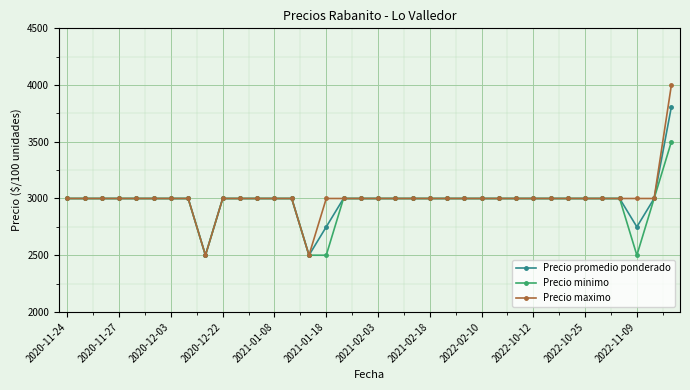

Reading left to right, list all the values displayed in this chart.

Precio promedio ponderado: 3000	3000	3000	3000	3000	3000	3000	3000	2500	3000	3000	3000	3000	3000	2500	2750	3000	3000	3000	3000	3000	3000	3000	3000	3000	3000	3000	3000	3000	3000	3000	3000	3000	2750	3000	3808
Precio minimo: 3000	3000	3000	3000	3000	3000	3000	3000	2500	3000	3000	3000	3000	3000	2500	2500	3000	3000	3000	3000	3000	3000	3000	3000	3000	3000	3000	3000	3000	3000	3000	3000	3000	2500	3000	3500
Precio maximo: 3000	3000	3000	3000	3000	3000	3000	3000	2500	3000	3000	3000	3000	3000	2500	3000	3000	3000	3000	3000	3000	3000	3000	3000	3000	3000	3000	3000	3000	3000	3000	3000	3000	3000	3000	4000